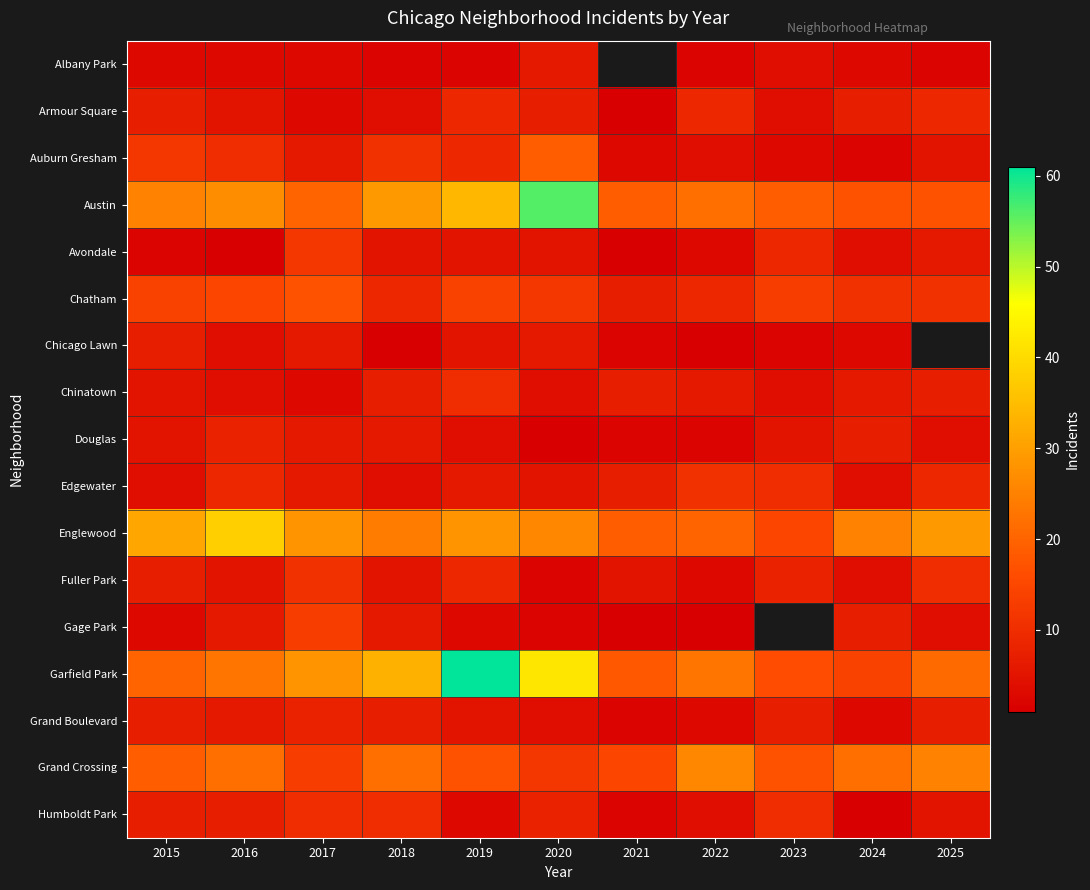

Count the number of categories in the chart.

11